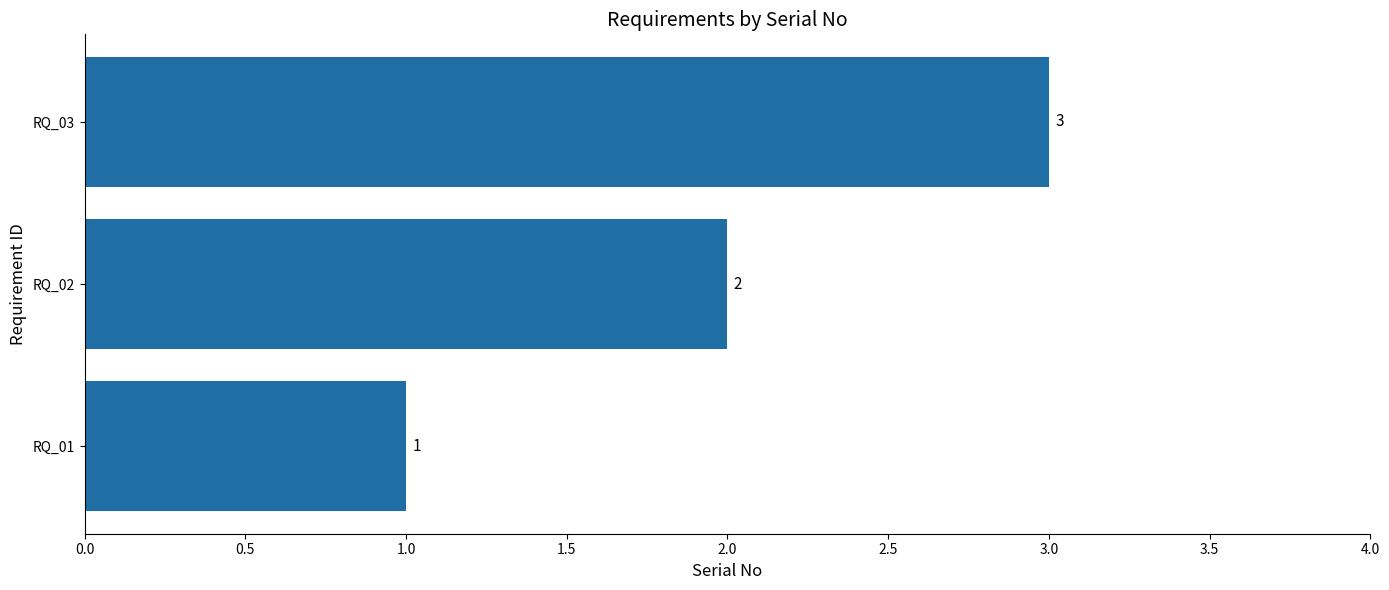

True or false: the data shows 1 at RQ_02.

False